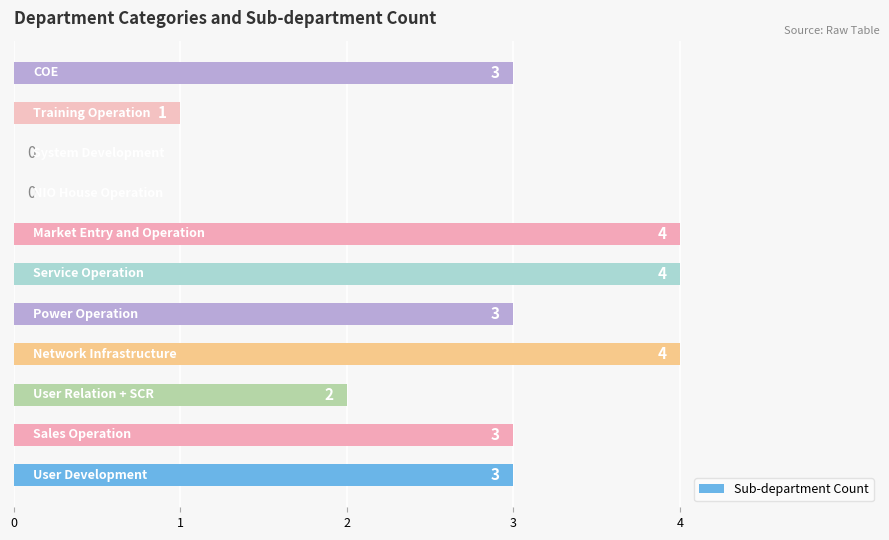

What is the sum of all values?

27